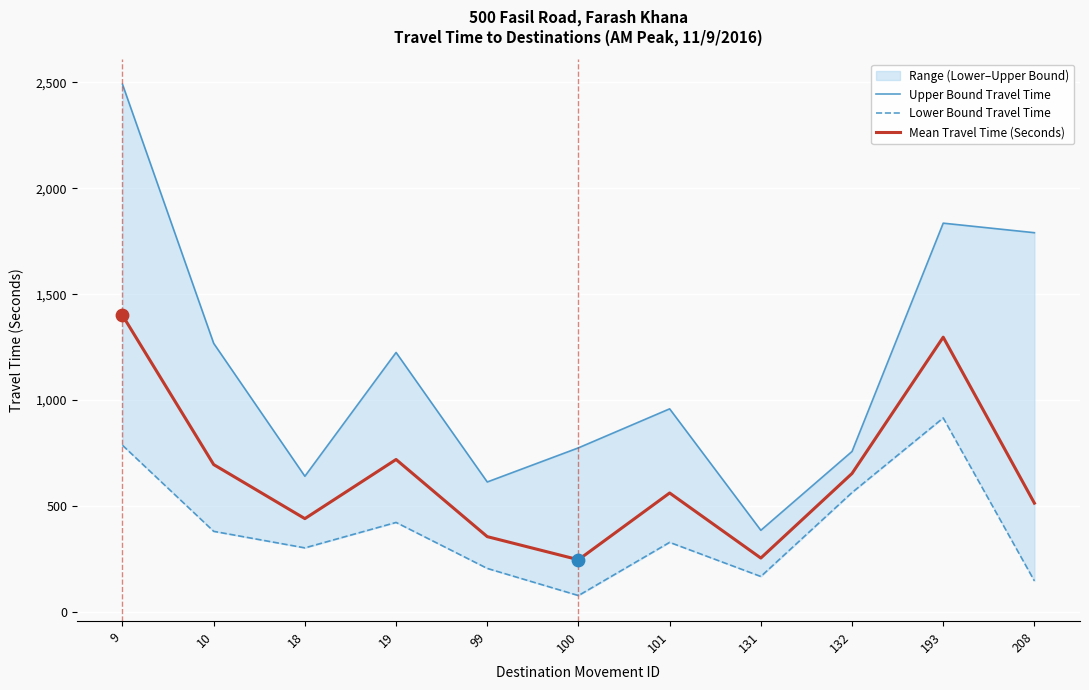

At which category is the sum across all series the highest?

9